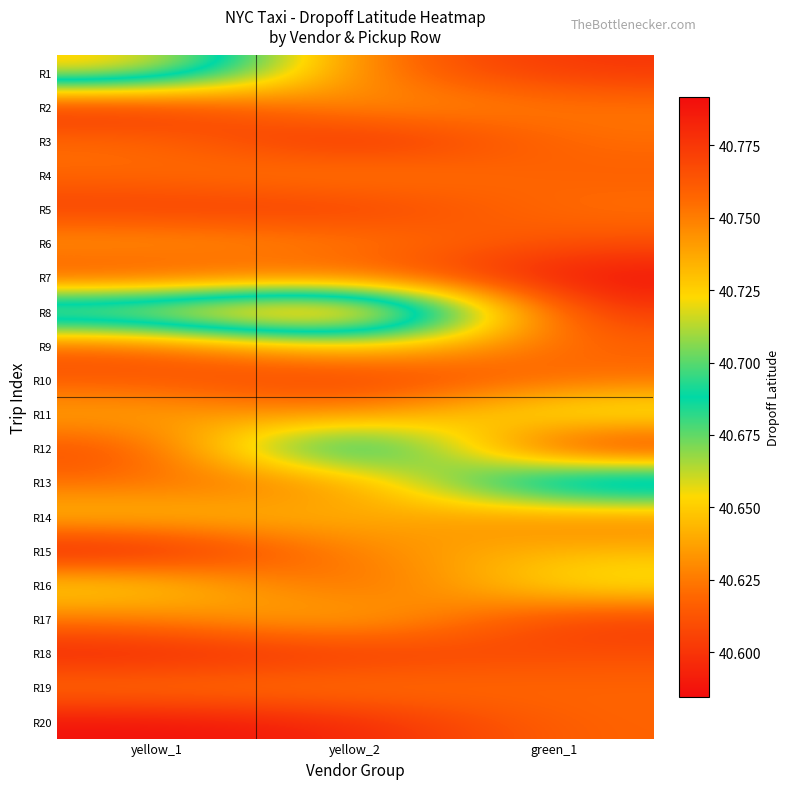

At how many categories does at least one series exceed 40?

3